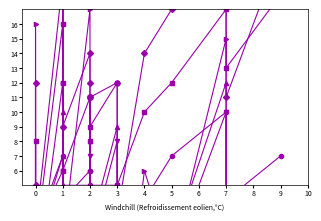

What are all the series names shown in the legend?

plus_minus, fga, pts, trb, drb, fg